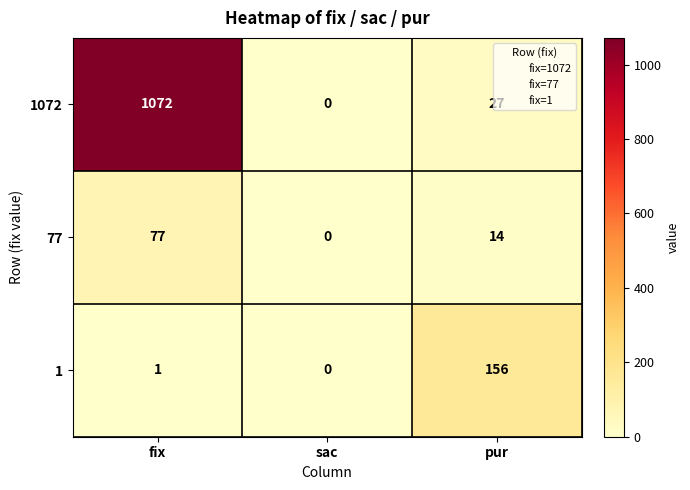

What is the approximate value of 77 at pur, to the nearest 10?

10